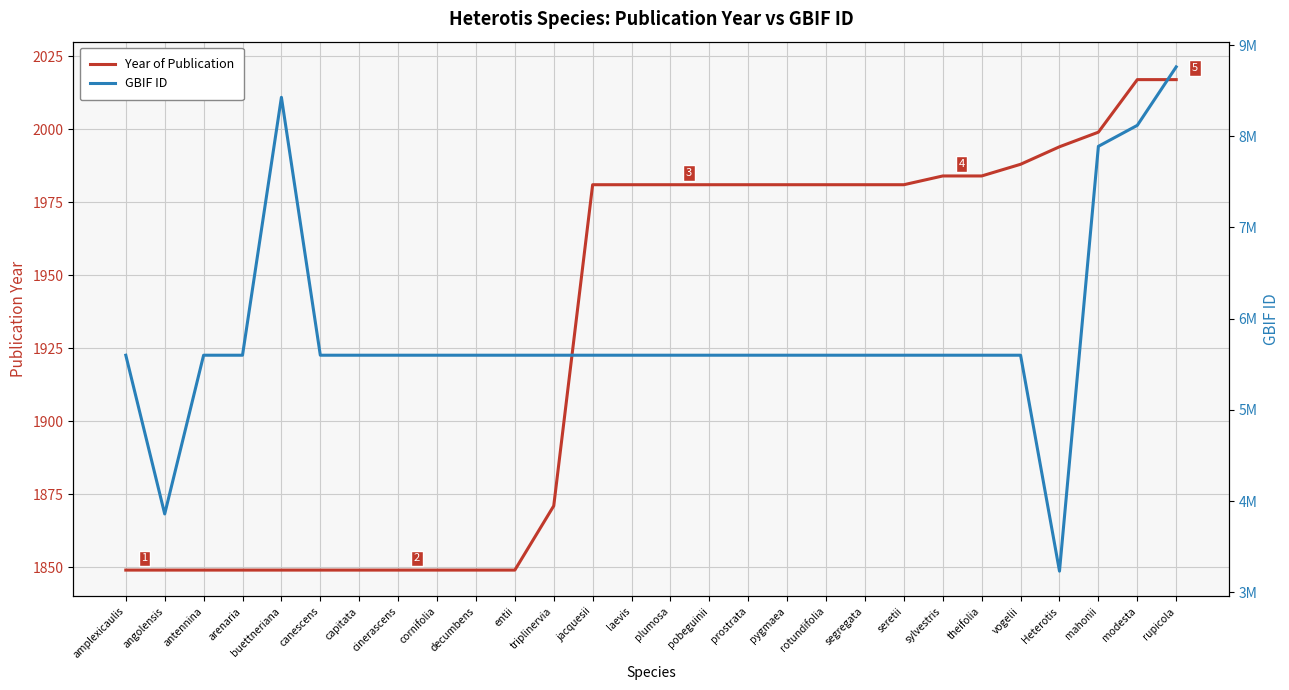

Rank the series by their average value, from lowest to highest.

Year of Publication, GBIF ID